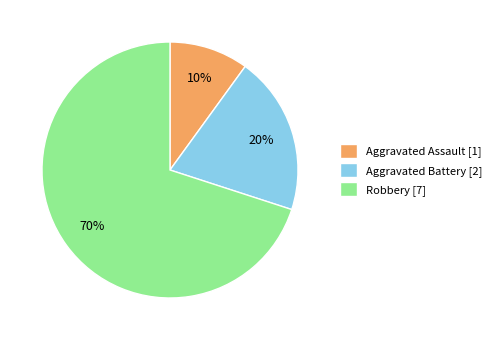

Does Aggravated Assault represent more than half of the total?

No